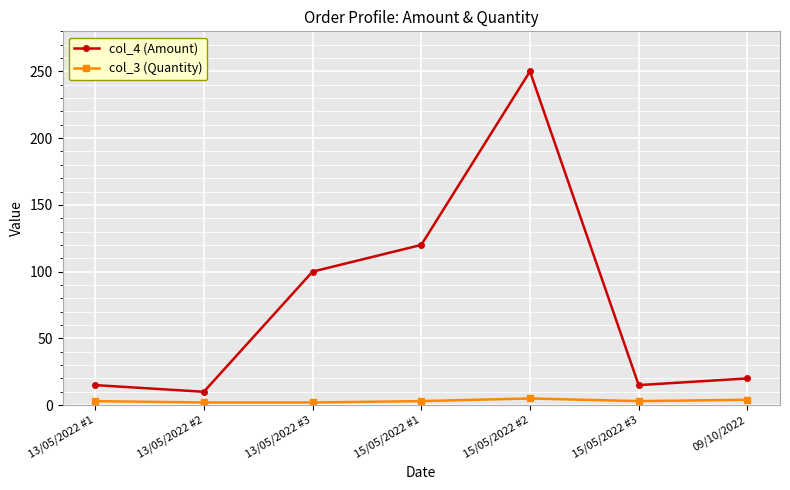

What is the sum of the col_4 (Amount) values at 15/05/2022 #2 and 13/05/2022 #1?

265